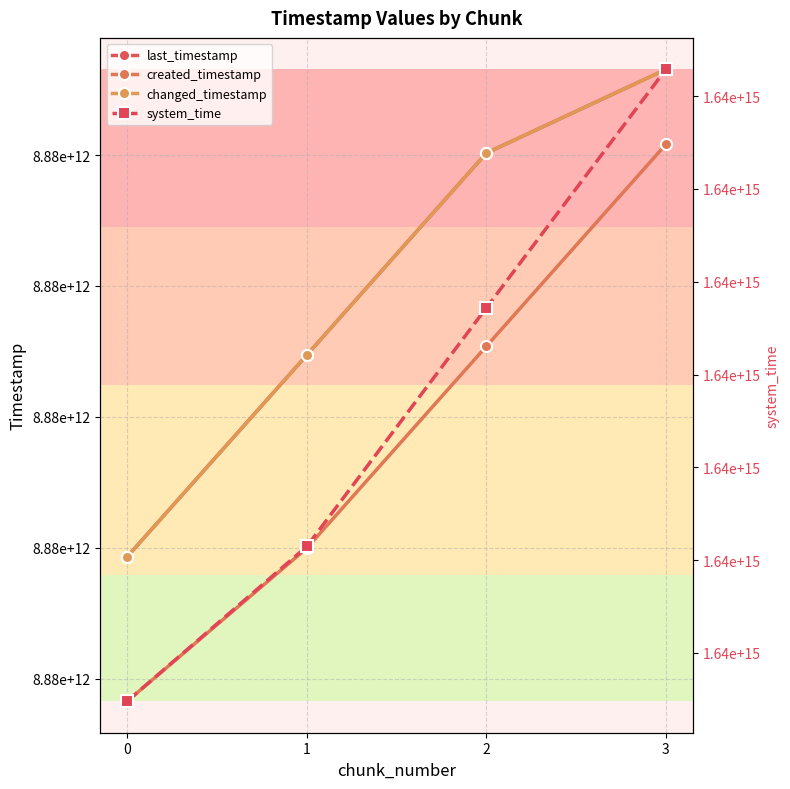

What value does the changed_timestamp series have at 0?

8882466306554